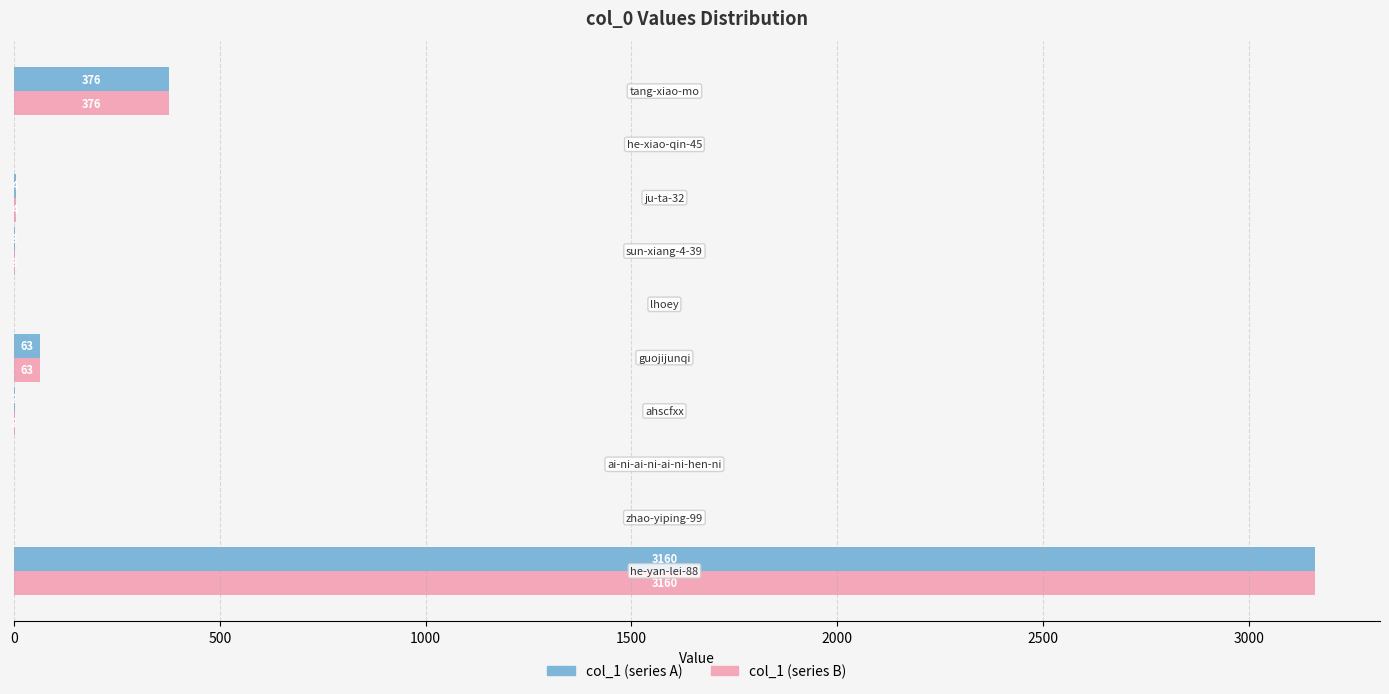

Count the number of data series in this chart.

2